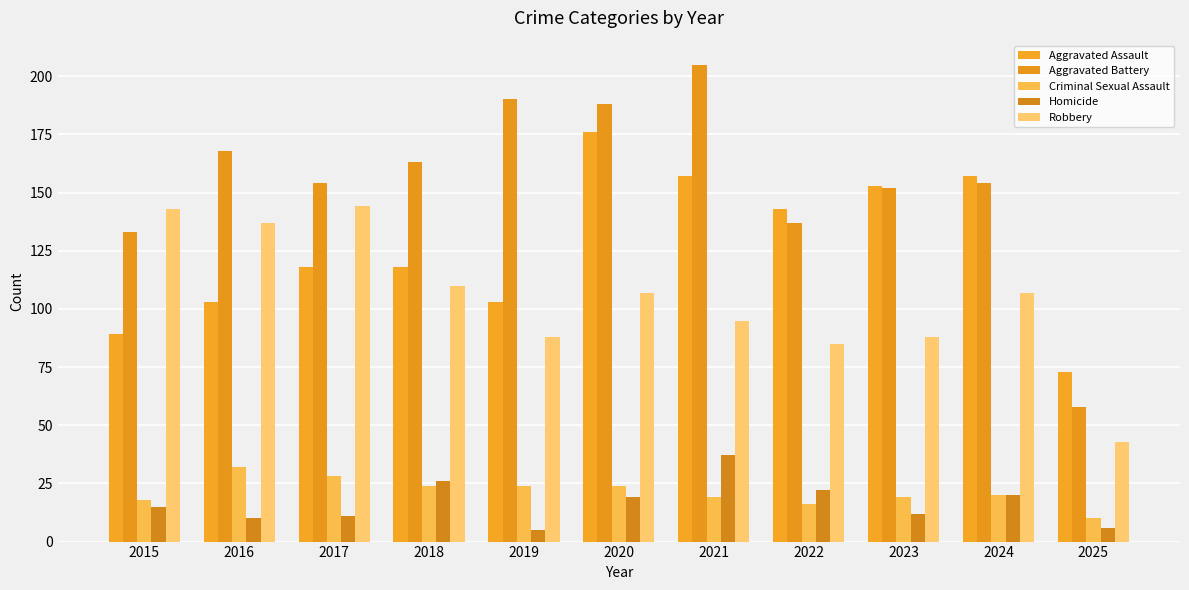

At how many categories does at least one series exceed 99?

10